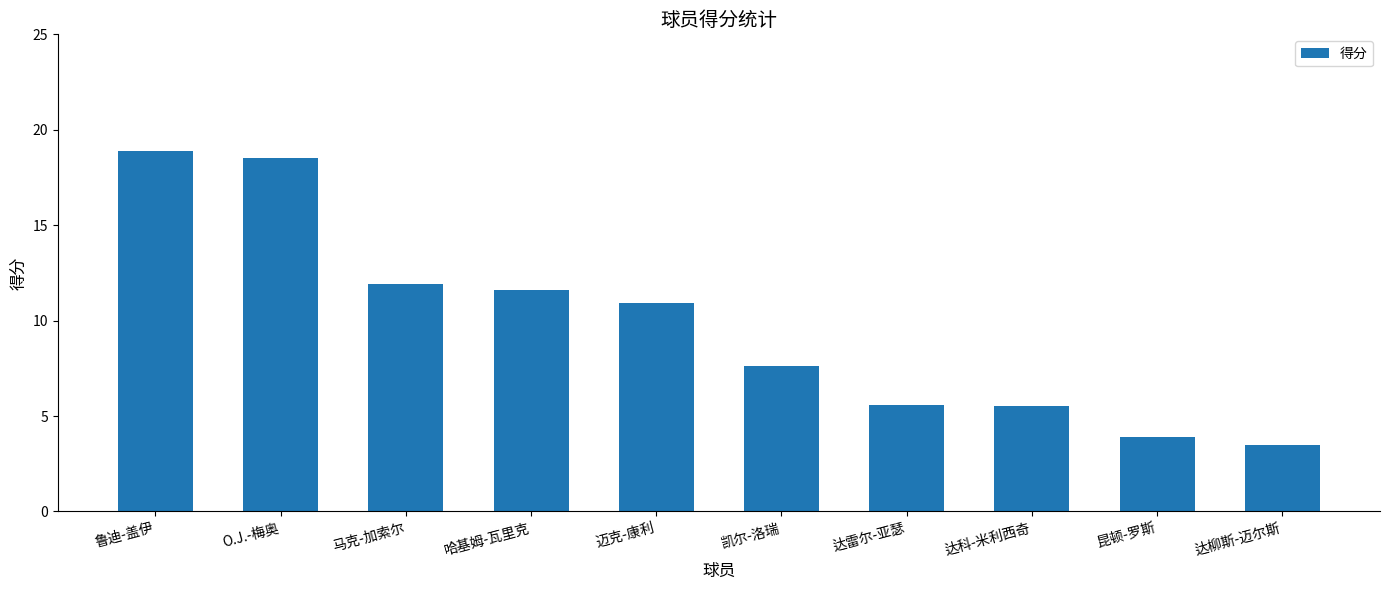

What is the value of the 1st bar from the left?

18.9